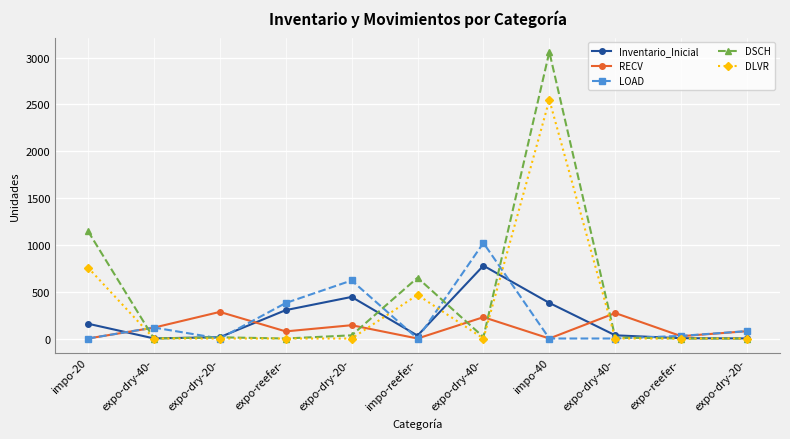

How many data points does each series have?

11